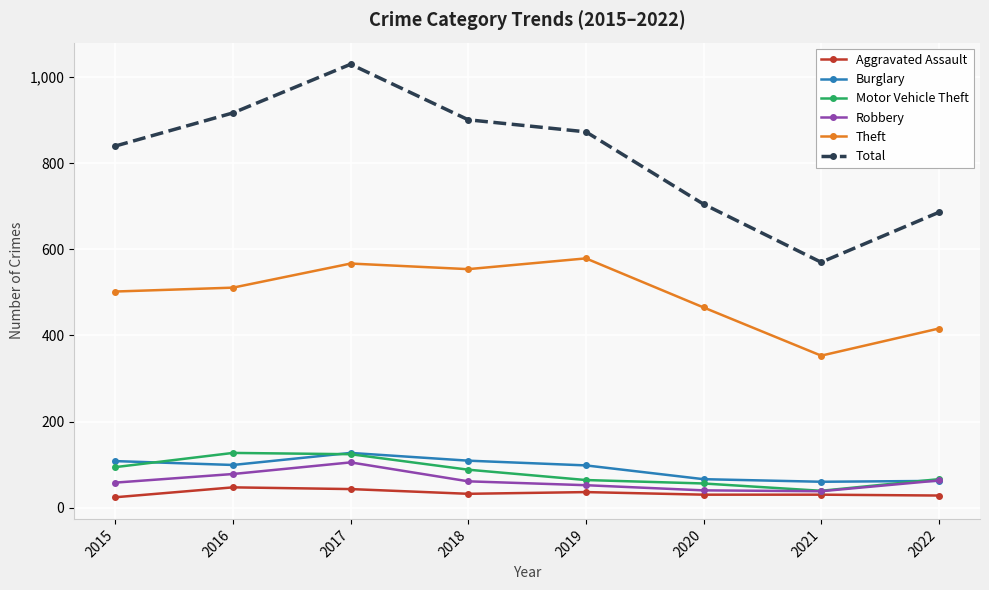

Is it true that Robbery equals 40 at 2020?

True